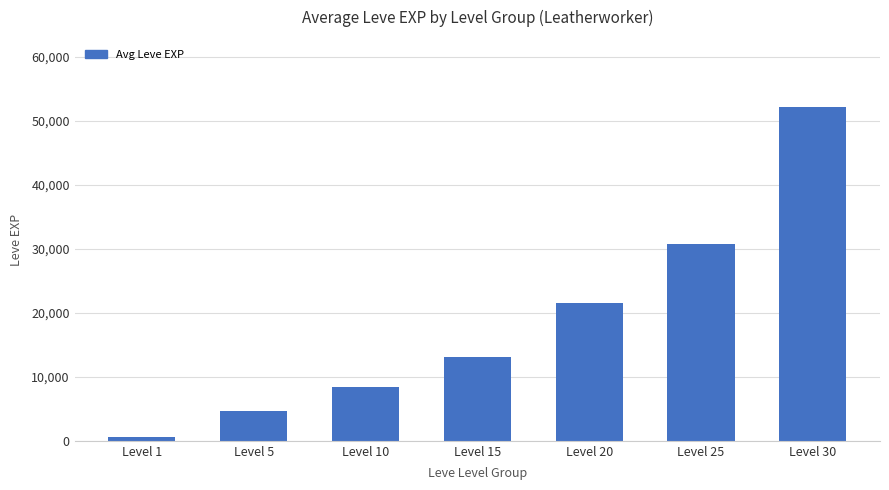

Reading left to right, what are all the values shown in this chart?

630	4660	8430	13060	21600	30820	52220